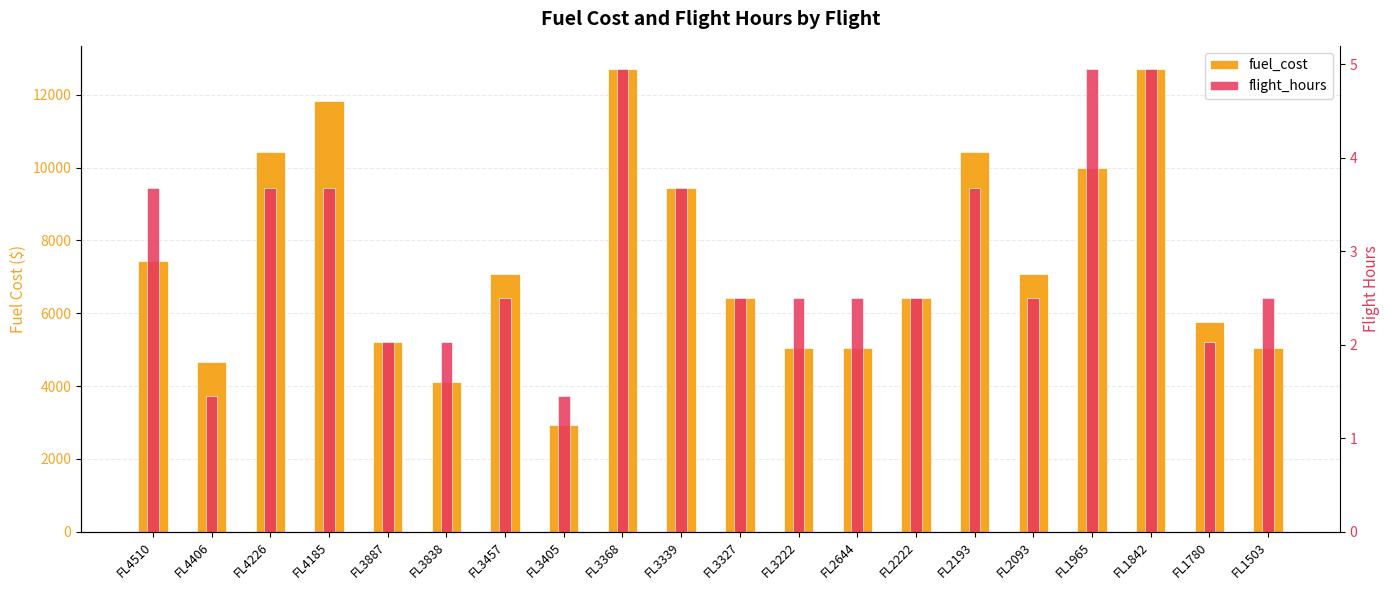

Is the value of fuel_cost at FL4185 greater than the value of flight_hours at FL2193?

Yes